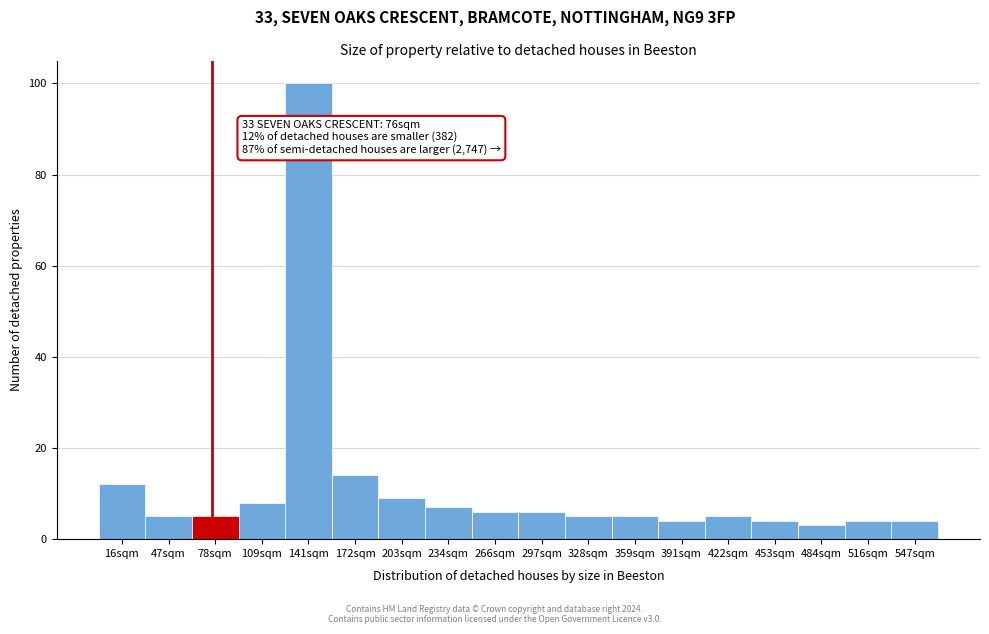

Over which range of the x-axis is the bar tallest?

125 to 155